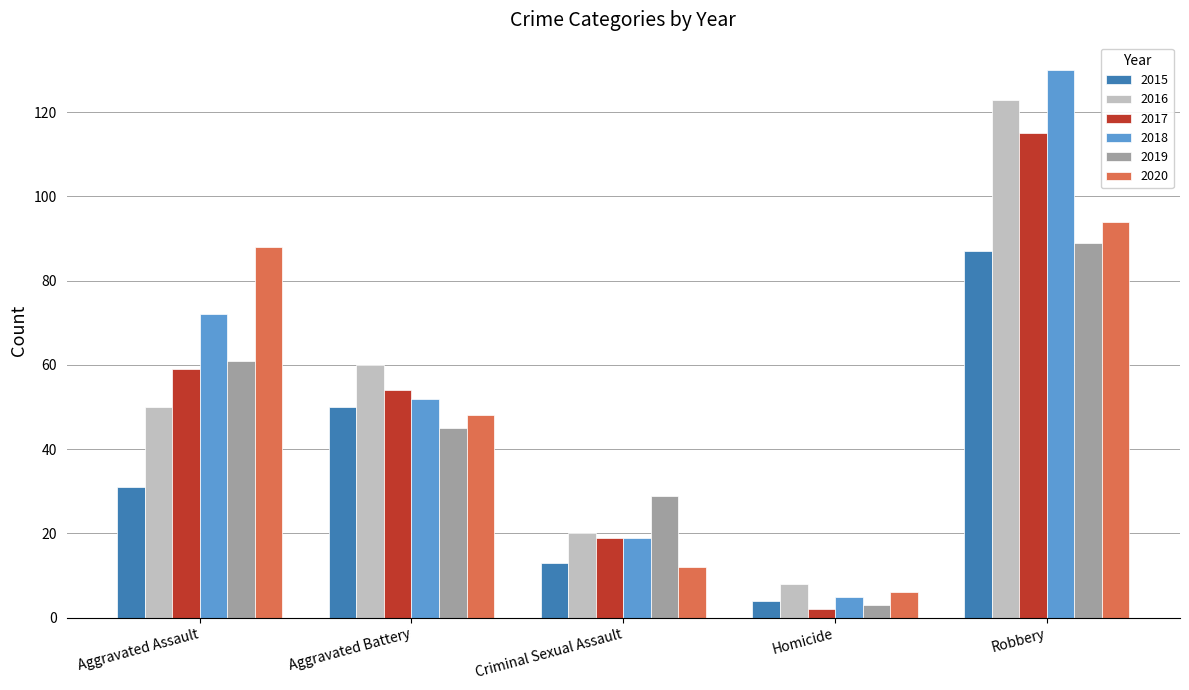

Rank the categories by 2019 value from lowest to highest.

Homicide, Criminal Sexual Assault, Aggravated Battery, Aggravated Assault, Robbery